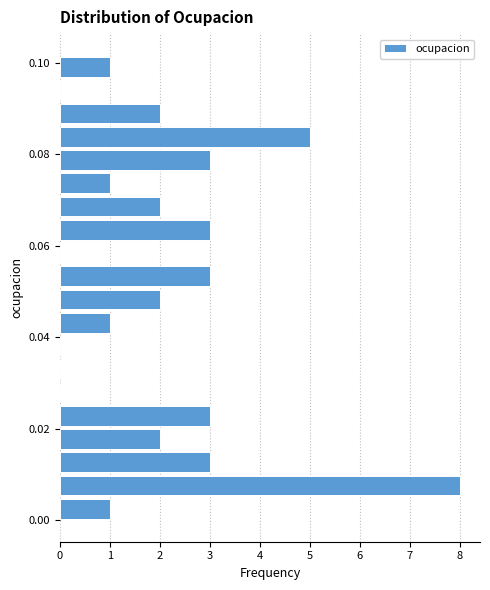

Around what value on the y-axis is the longest bar? Give the approximate position of its centre, as read against the axis.

0.008